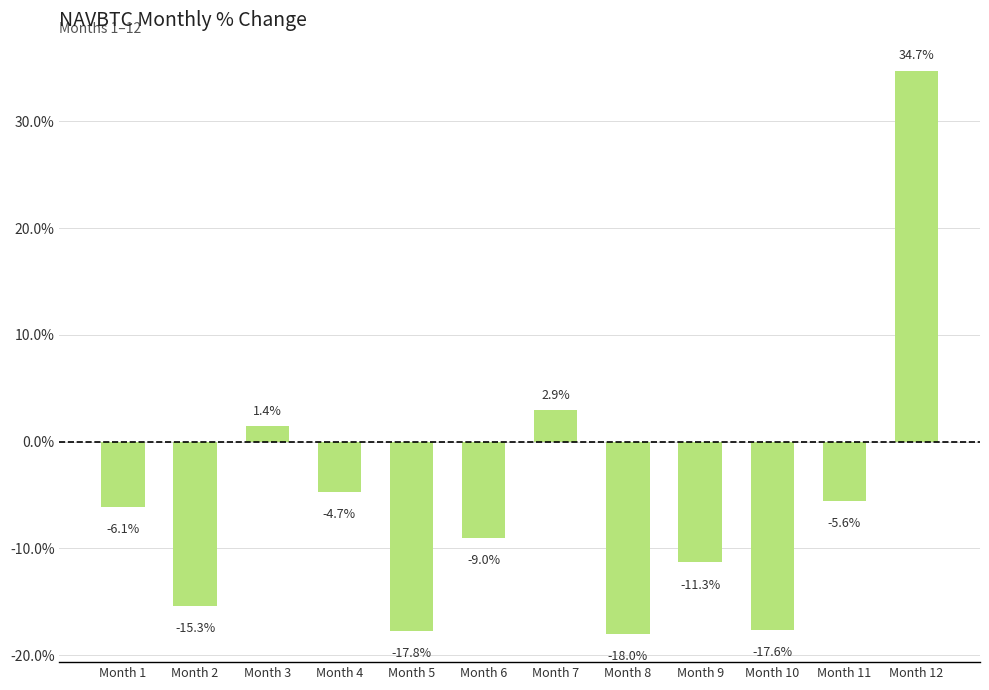

Are the bars horizontal?

No